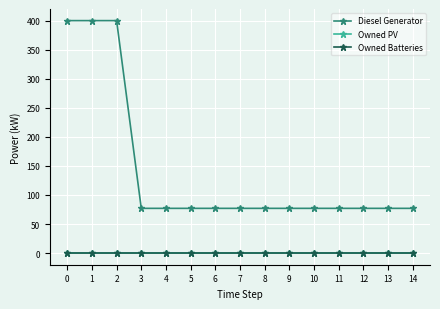

Does the chart have visible grid lines?

Yes